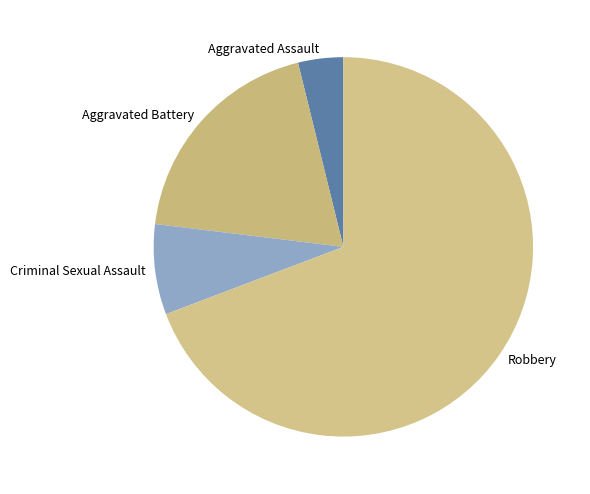

Combined, do Criminal Sexual Assault and Robbery account for over 50%?

Yes